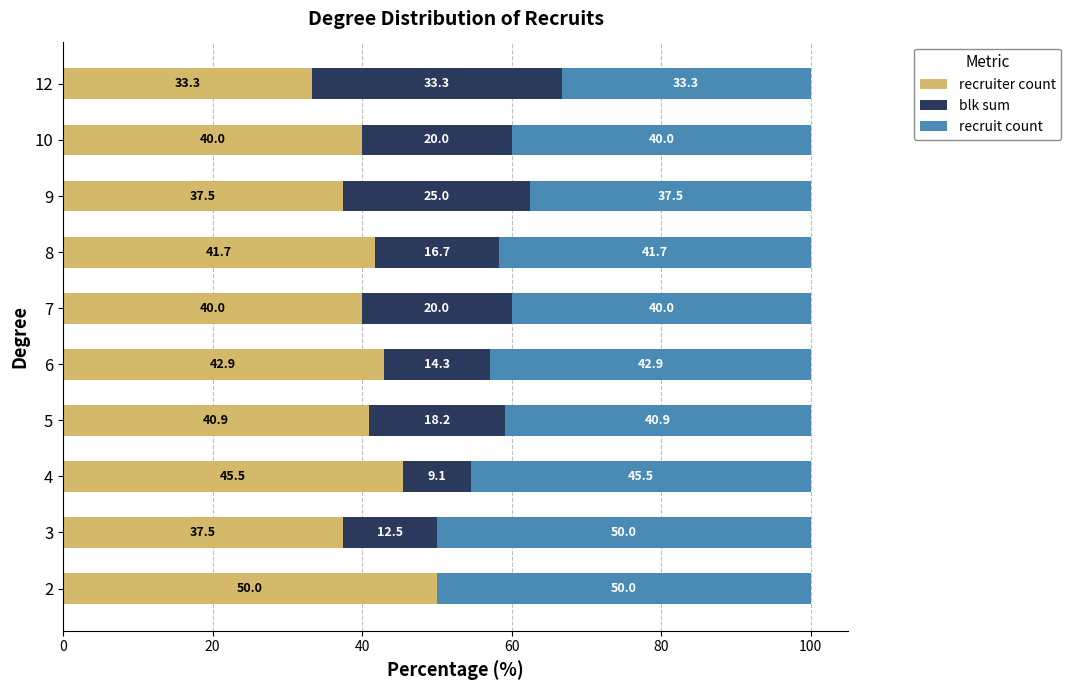

What is the sum of the recruiter count values at 3 and 7?

77.5